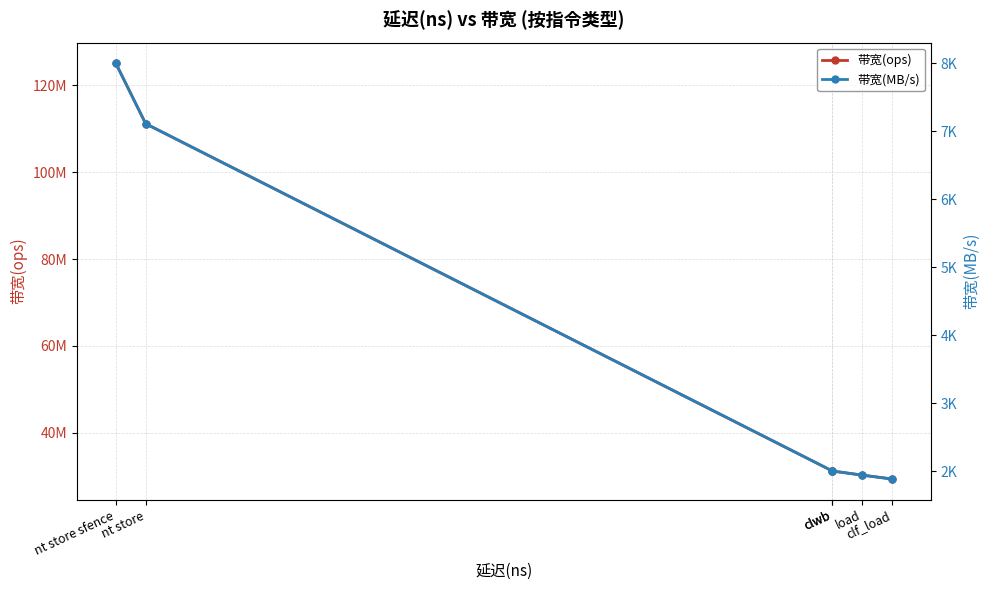

What is the difference between the maximum and minimum values in the 带宽(MB/s) series?

6118